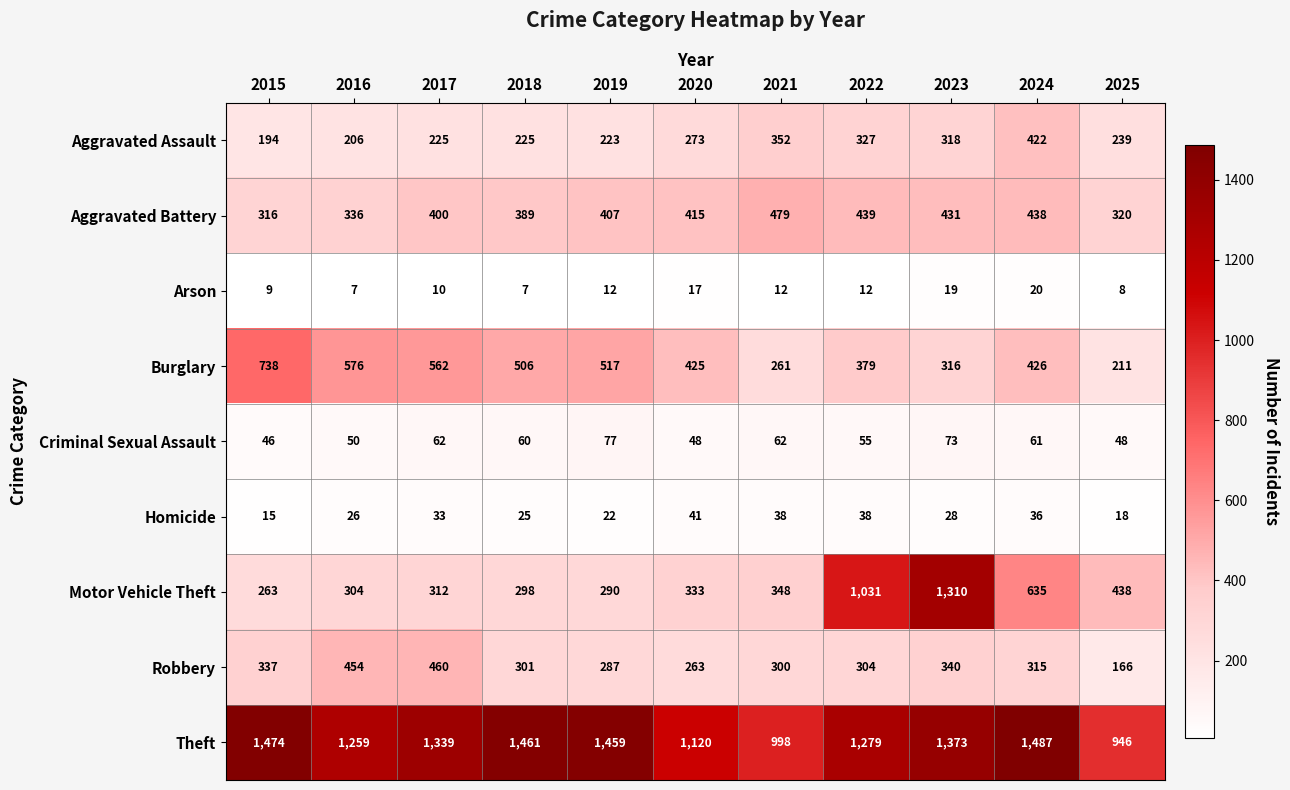

Between 2018 and 2024, which series saw the biggest shift?

Motor Vehicle Theft